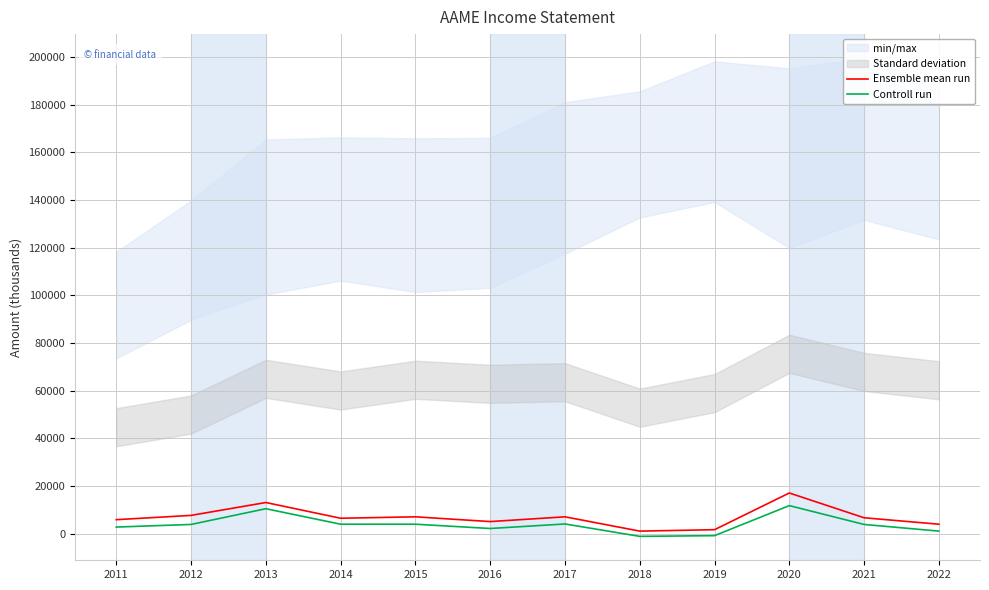

True or false: Controll run has a value of 5736 at 2015.

False